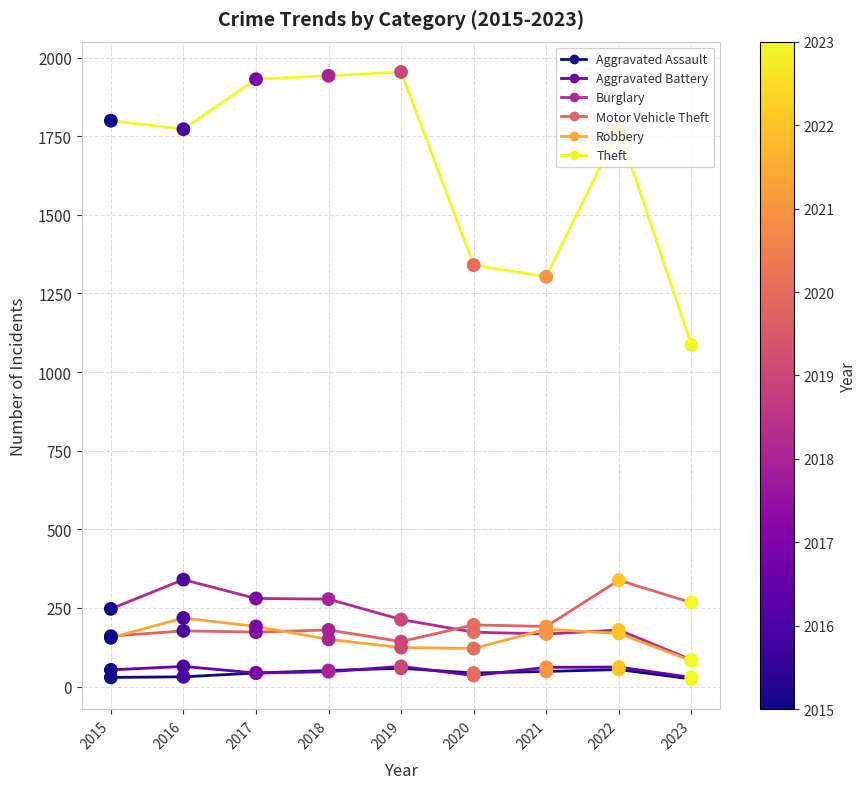

What are all the series names shown in the legend?

Aggravated Assault, Aggravated Battery, Burglary, Motor Vehicle Theft, Robbery, Theft